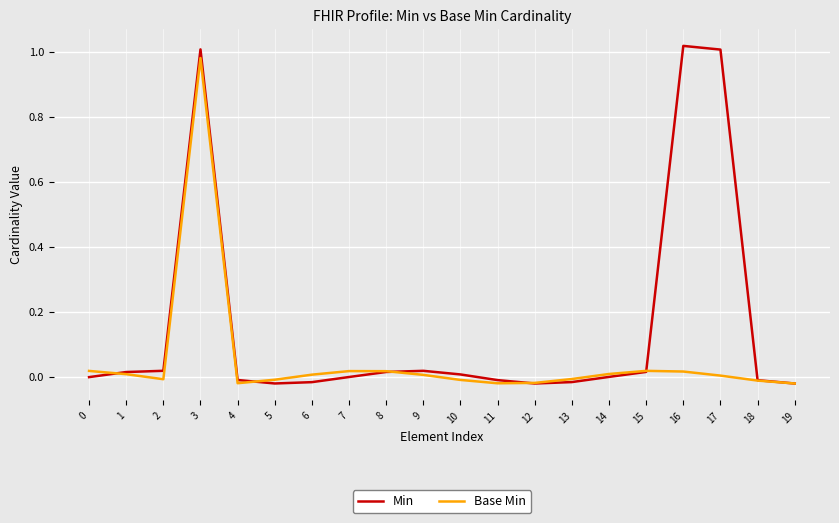

What is the sum of all Min values?

3.0